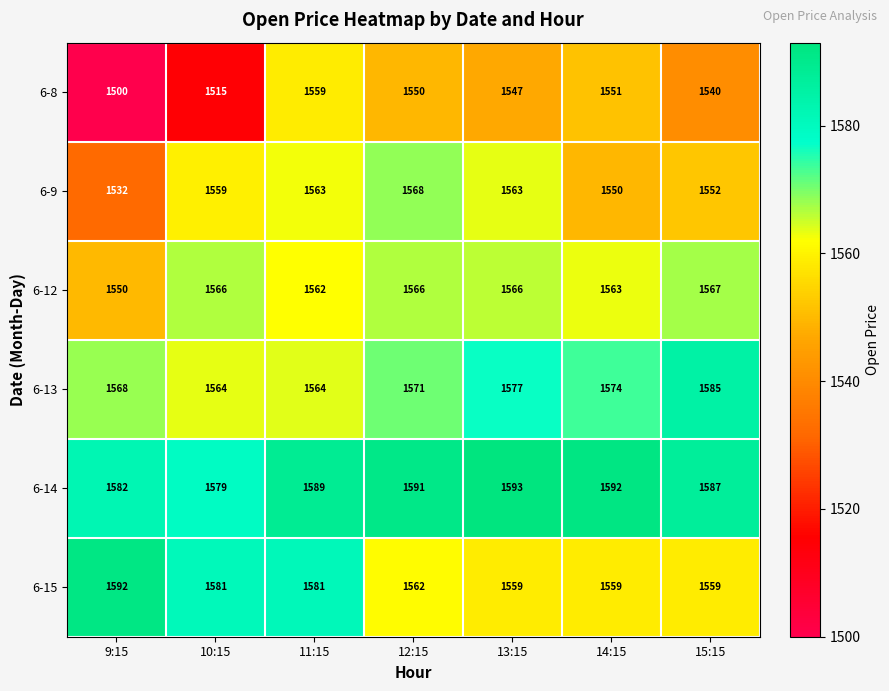

The 6-8 series shows 1500 at 9:15. True or false?

True